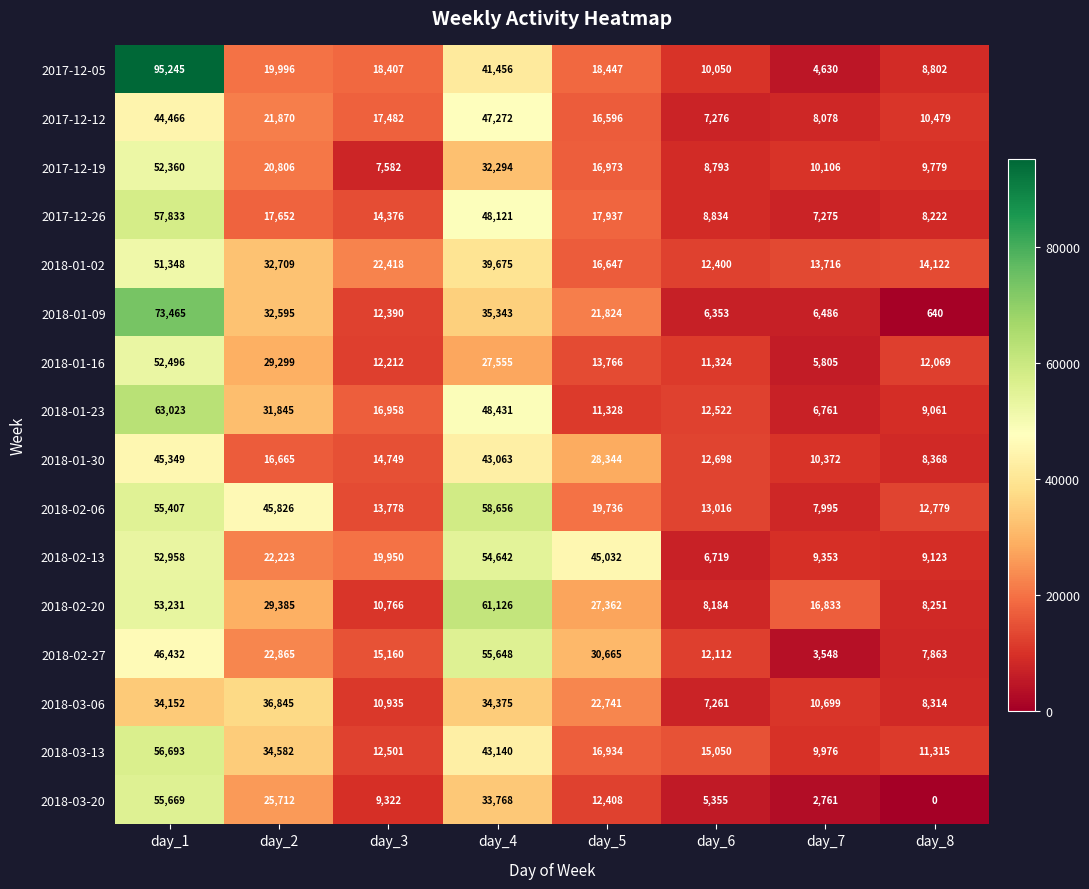

Which category has the lowest value across all series?

day_8